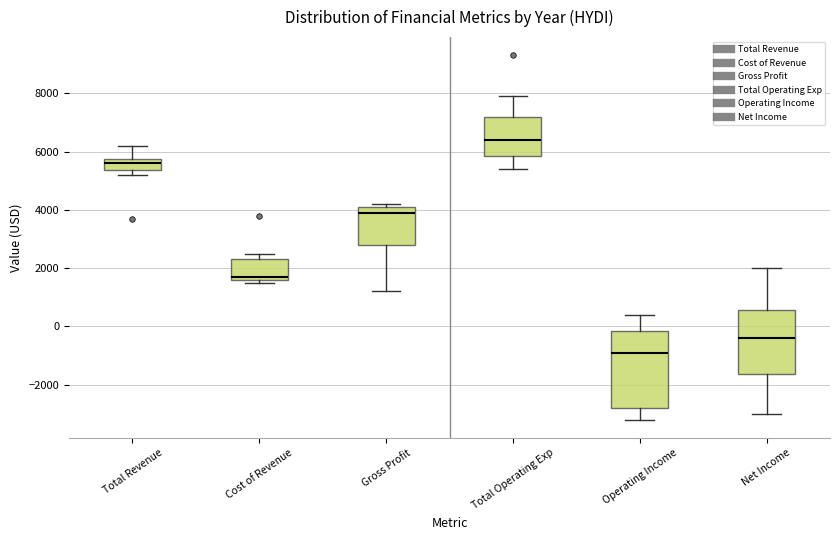

Which box is the tallest, from its lower edge to its upper edge?

Operating Income